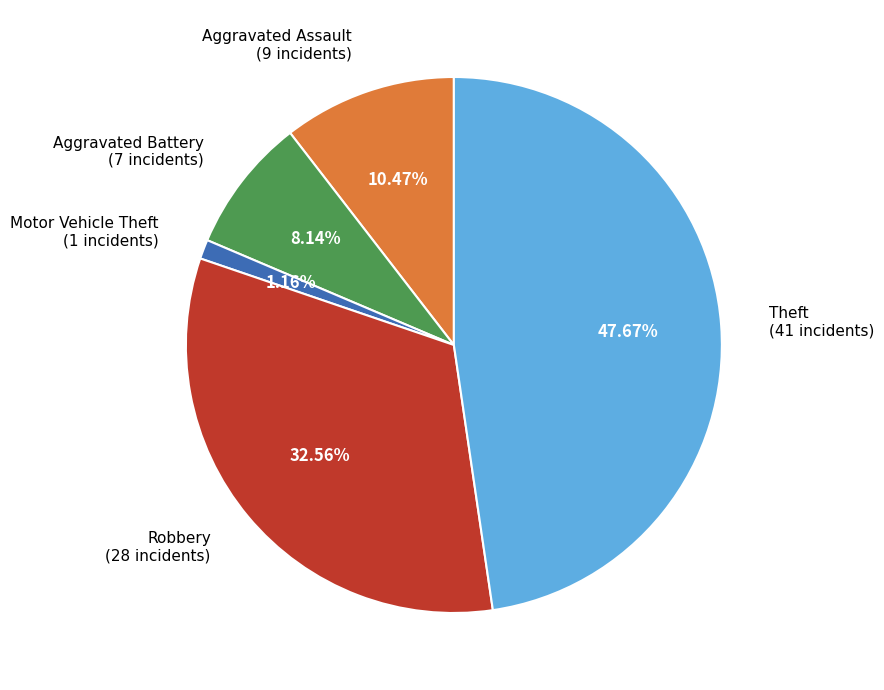

Do Theft (41 incidents) and Motor Vehicle Theft (1 incidents) together represent more than half of the pie?

No